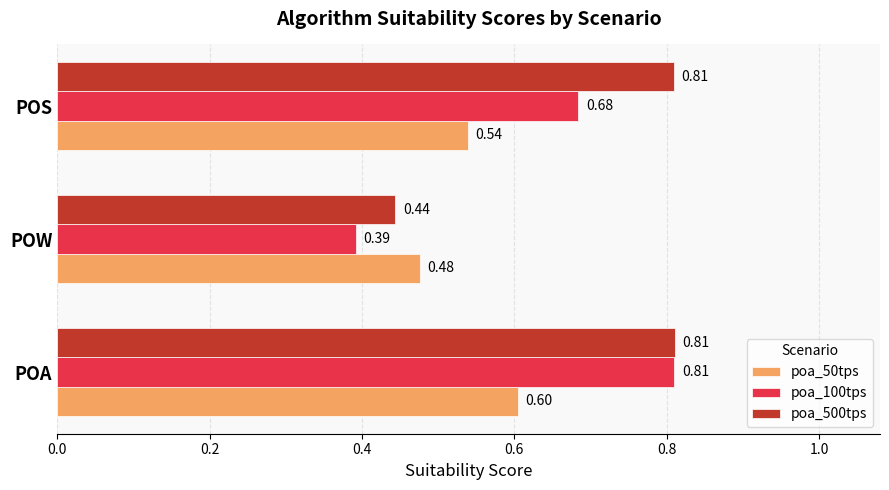

What are all the series names shown in the legend?

poa_50tps, poa_100tps, poa_500tps